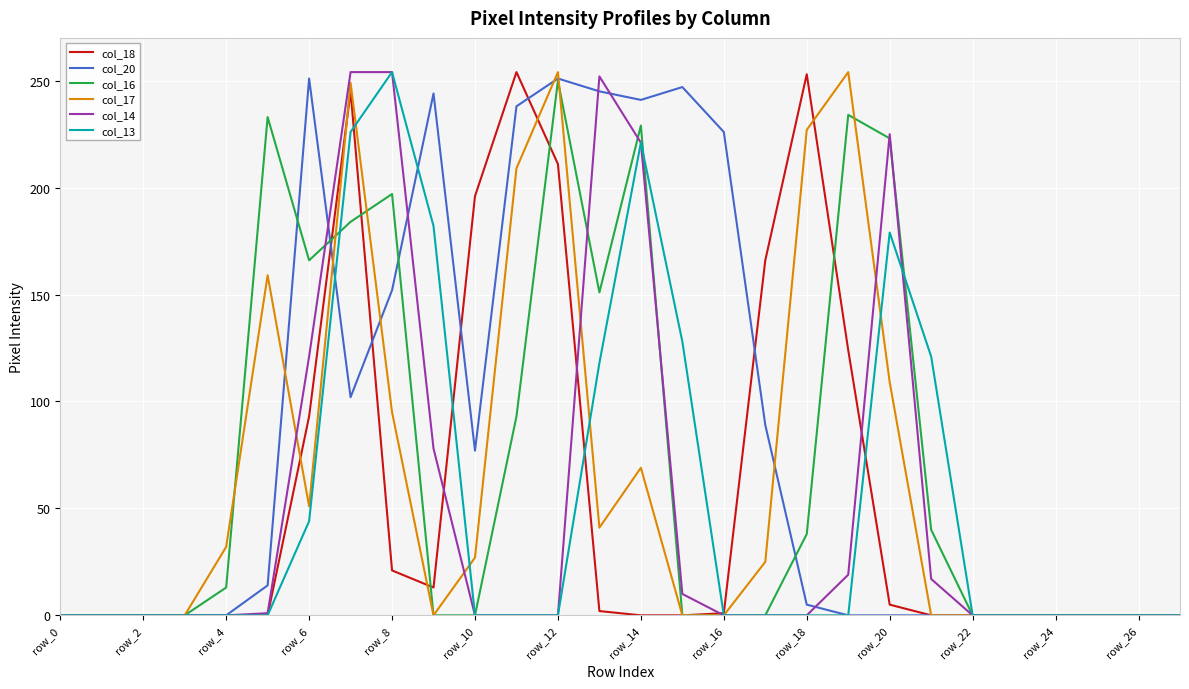

How many lines are shown in the chart?

6